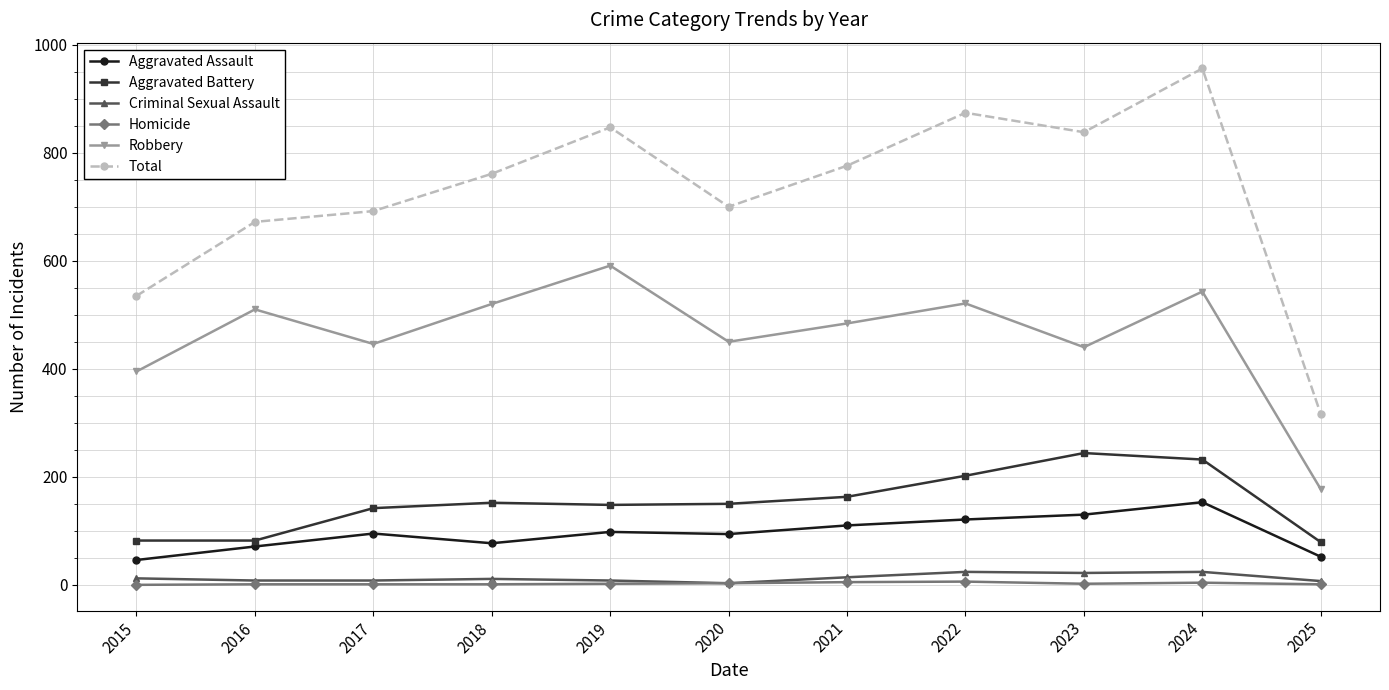

Which series has the largest range (max minus min)?

Total